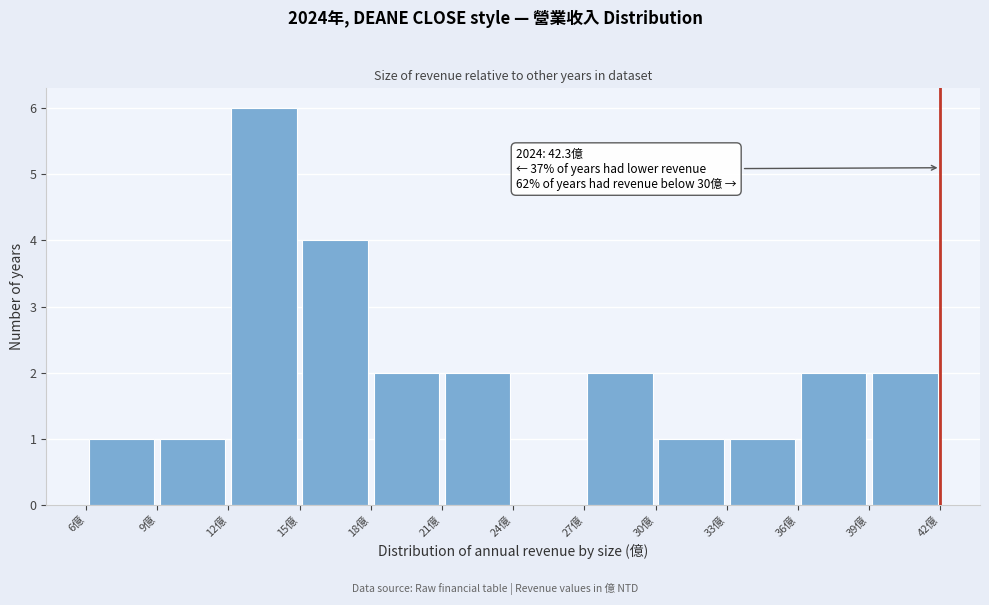

Which range on the x-axis has the tallest bar?

12.0 to 15.0